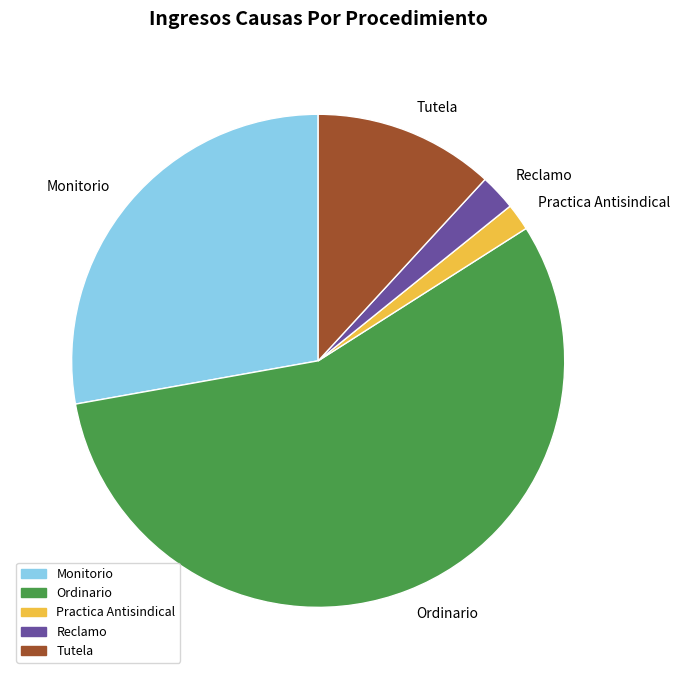

What is the largest slice in the pie chart?

Ordinario